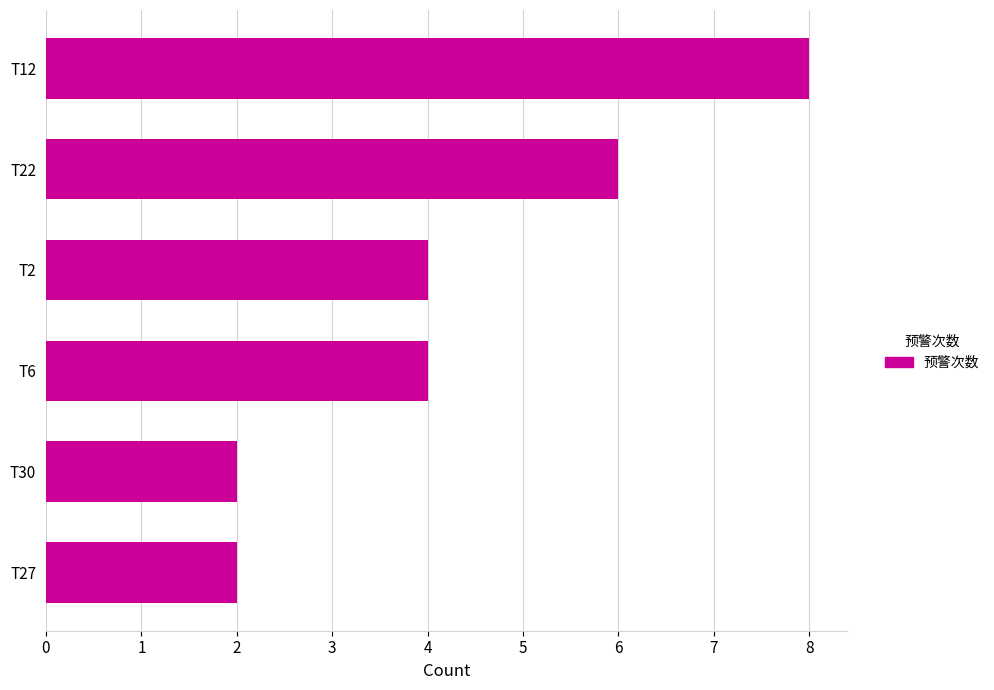

At which category does the chart reach its peak across all series?

T12